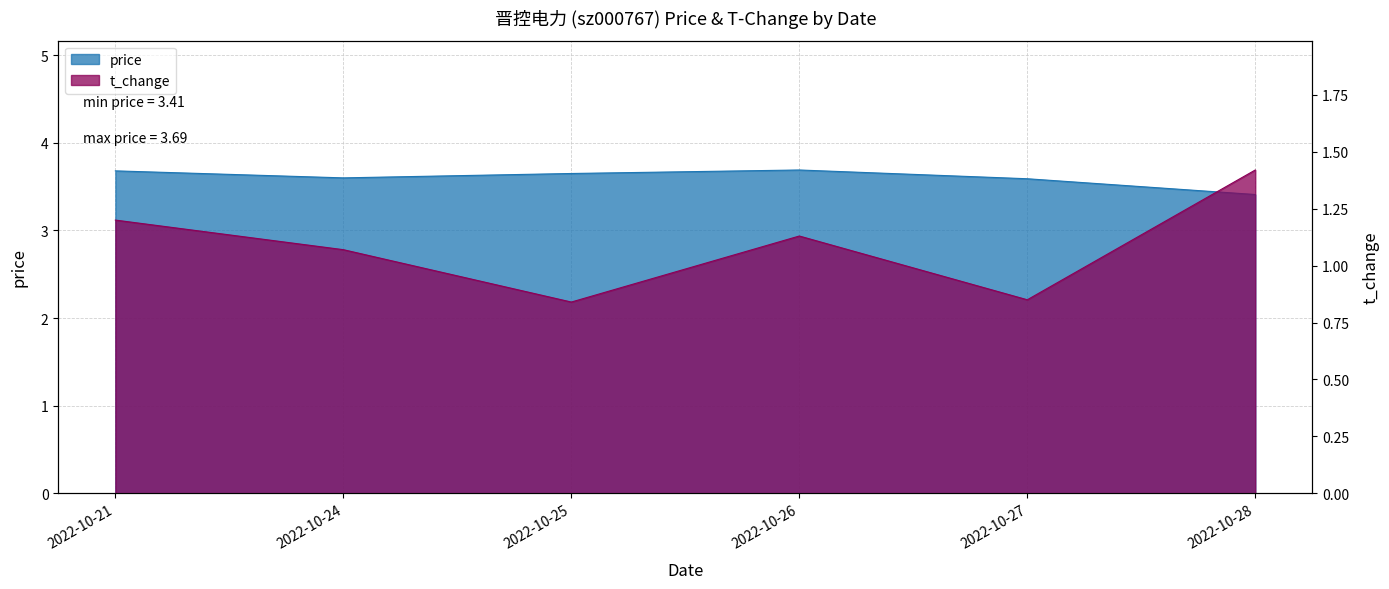

What is the minimum value for t_change?

0.8